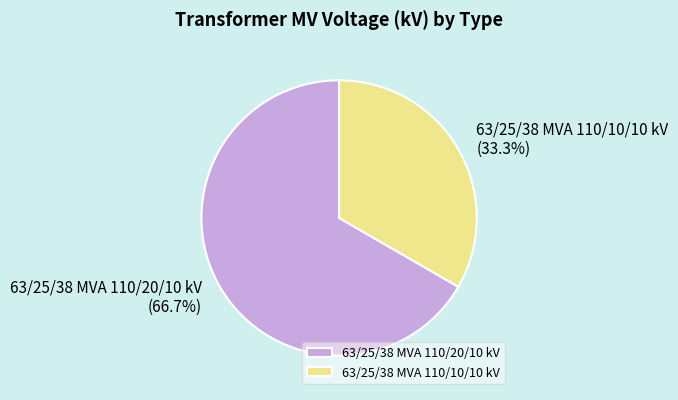

The 63/25/38 MVA 110/20/10 kV slice represents 78% of the pie. True or false?

False